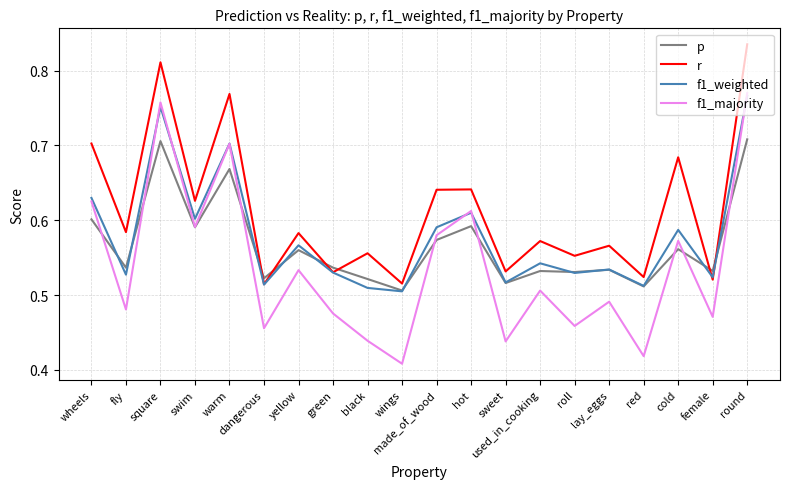

Is it true that p equals 0.6 at yellow?

True